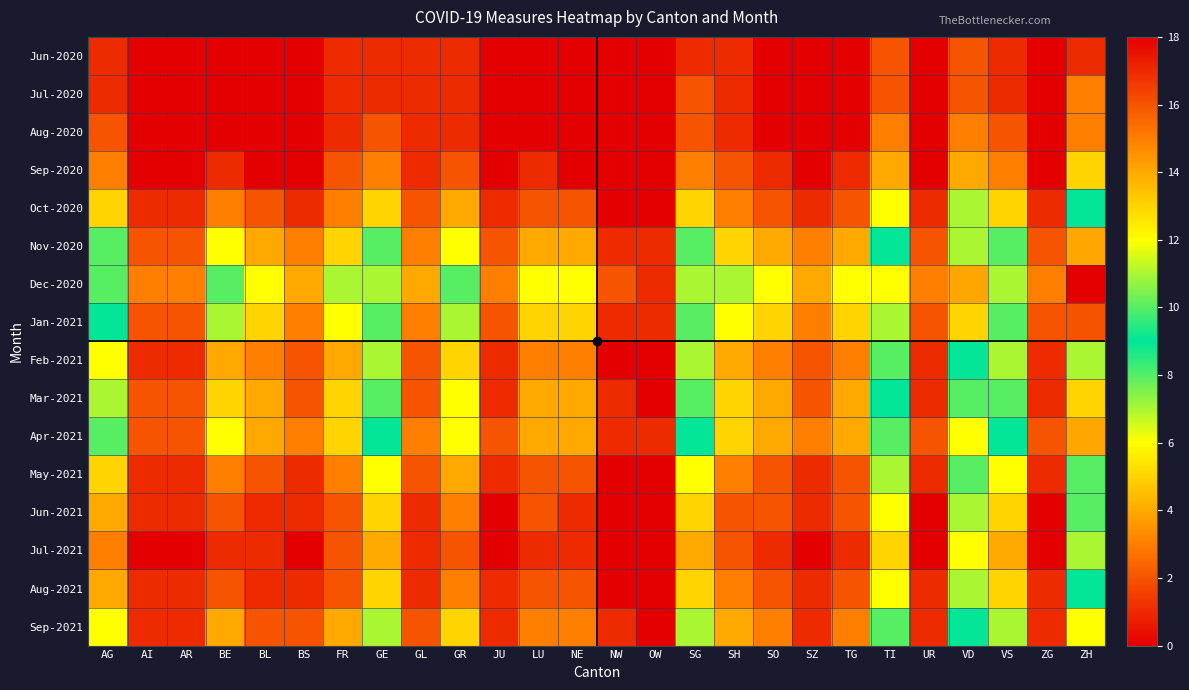

What is the difference between the highest and lowest values at BL?

6